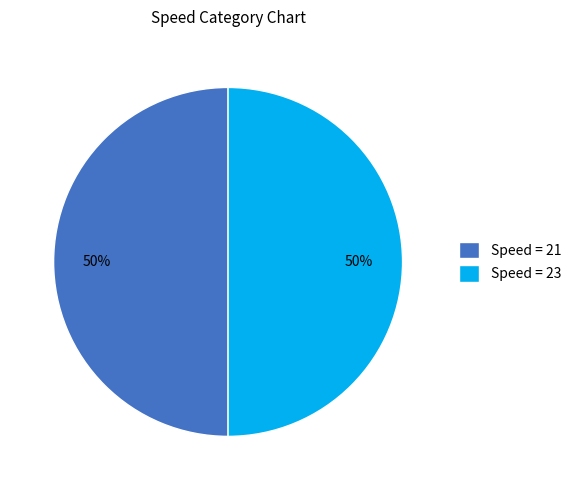

To the nearest percent, what is the combined percentage of Speed = 21 and Speed = 23?

100%